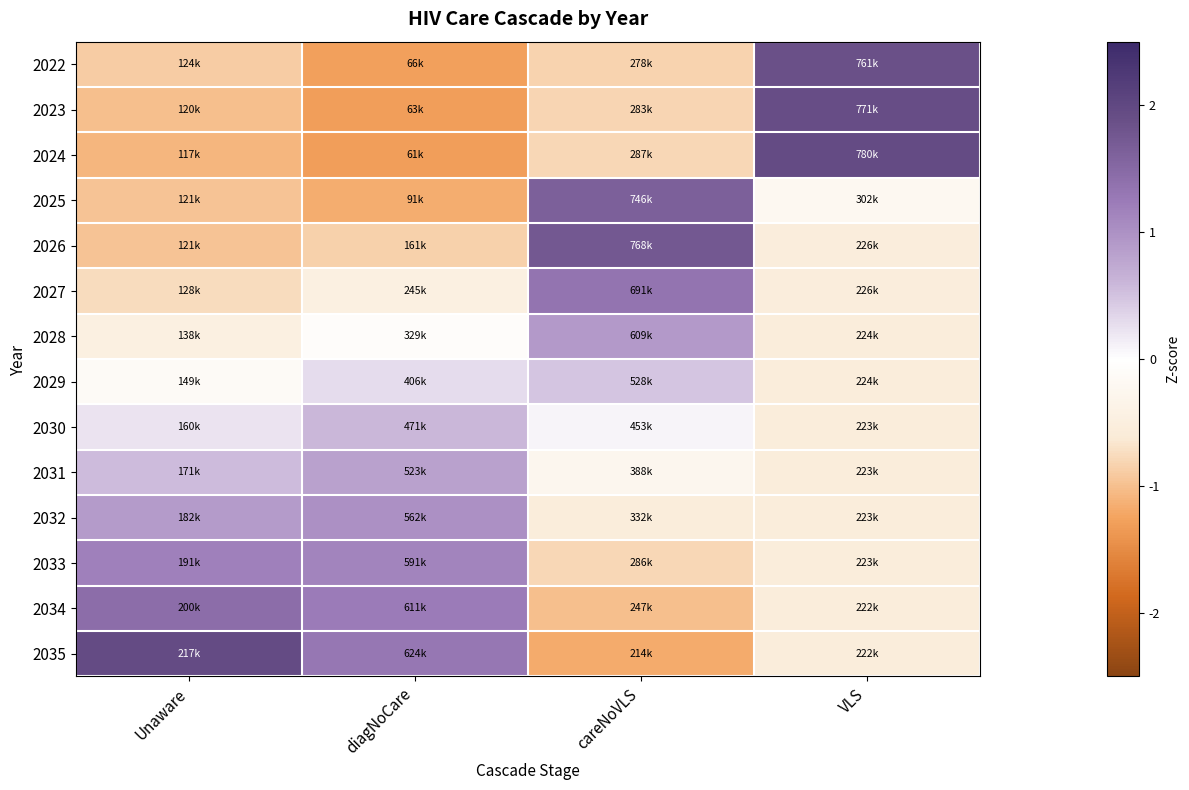

Reading left to right, what are all the values shown in this chart?

2022: Unaware=-0.9	diagNoCare=-1.3	careNoVLS=-0.8	VLS=1.9
2023: Unaware=-1.0	diagNoCare=-1.3	careNoVLS=-0.8	VLS=1.9
2024: Unaware=-1.1	diagNoCare=-1.3	careNoVLS=-0.8	VLS=1.9
2025: Unaware=-1.0	diagNoCare=-1.2	careNoVLS=1.6	VLS=-0.2
2026: Unaware=-1.0	diagNoCare=-0.8	careNoVLS=1.8	VLS=-0.5
2027: Unaware=-0.8	diagNoCare=-0.5	careNoVLS=1.3	VLS=-0.5
2028: Unaware=-0.5	diagNoCare=-0.1	careNoVLS=0.9	VLS=-0.5
2029: Unaware=-0.1	diagNoCare=0.3	careNoVLS=0.5	VLS=-0.6
2030: Unaware=0.2	diagNoCare=0.6	careNoVLS=0.1	VLS=-0.6
2031: Unaware=0.6	diagNoCare=0.8	careNoVLS=-0.3	VLS=-0.6
2032: Unaware=0.9	diagNoCare=1.0	careNoVLS=-0.6	VLS=-0.6
2033: Unaware=1.2	diagNoCare=1.1	careNoVLS=-0.8	VLS=-0.6
2034: Unaware=1.4	diagNoCare=1.2	careNoVLS=-1.0	VLS=-0.6
2035: Unaware=1.9	diagNoCare=1.3	careNoVLS=-1.2	VLS=-0.6